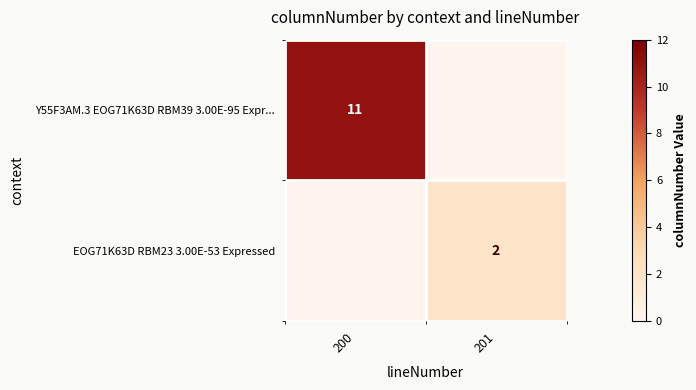

The value of EOG71K63D RBM23 3.00E-53 Expressed at 201 is 3. True or false?

False